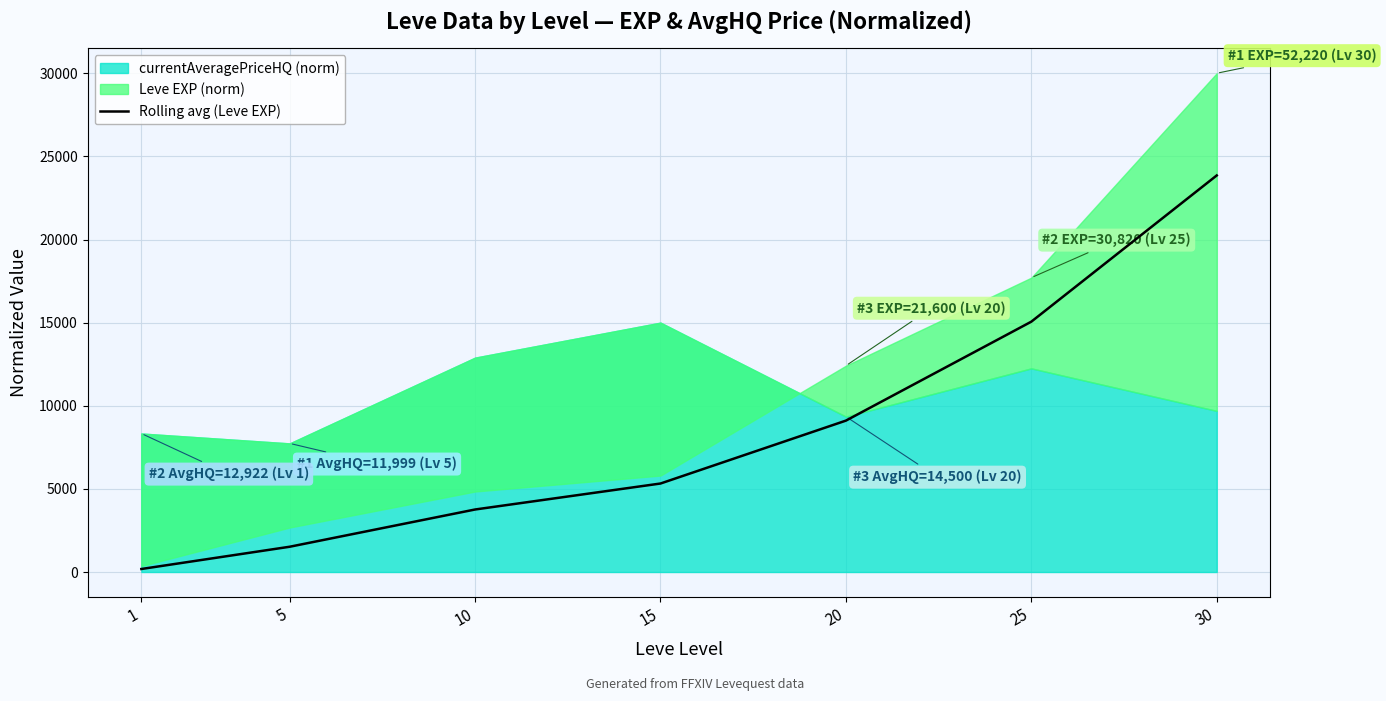

Which category has the highest value across all series?

30